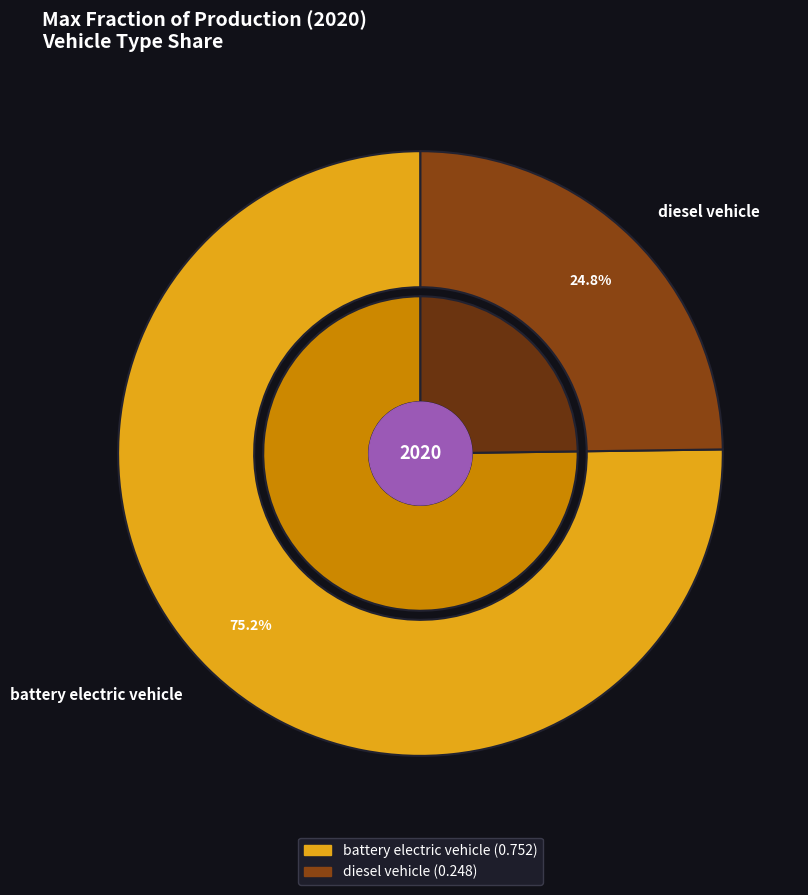

Combined, do battery electric vehicle and diesel vehicle account for over 50%?

Yes